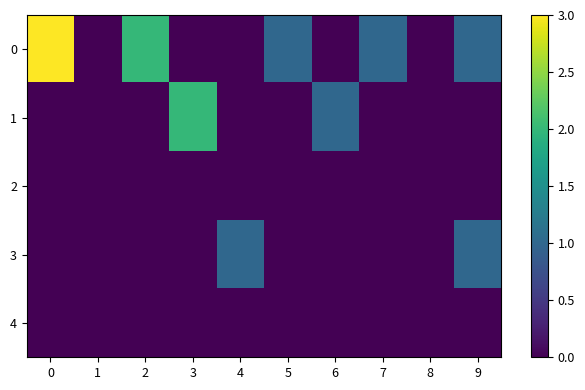

Rank the series by their maximum value, from highest to lowest.

0, 1, 3, 2, 4